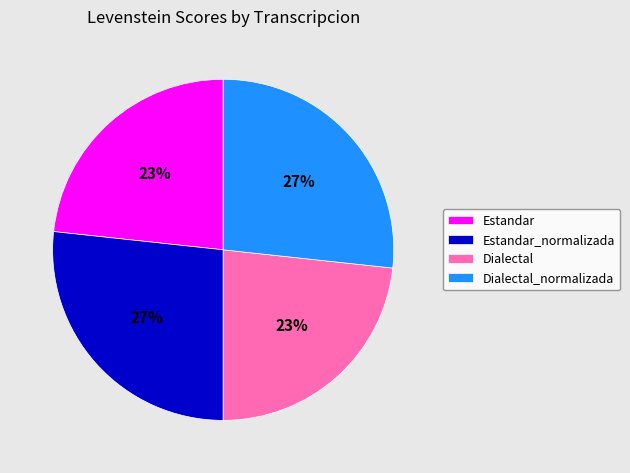

To the nearest percent, what percentage of the pie is Estandar_normalizada?

27%